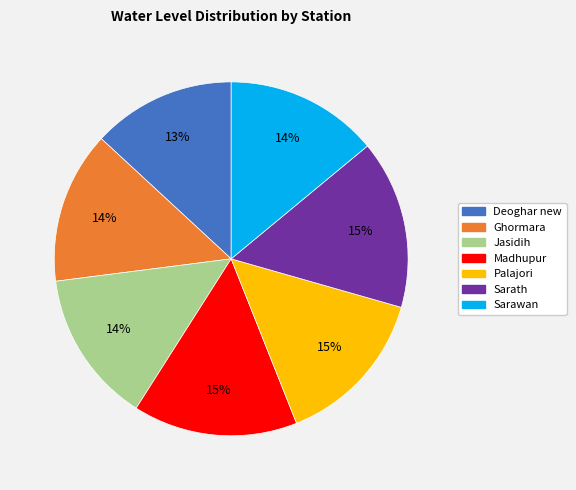

Is it true that Sarawan is 27% of the pie?

False